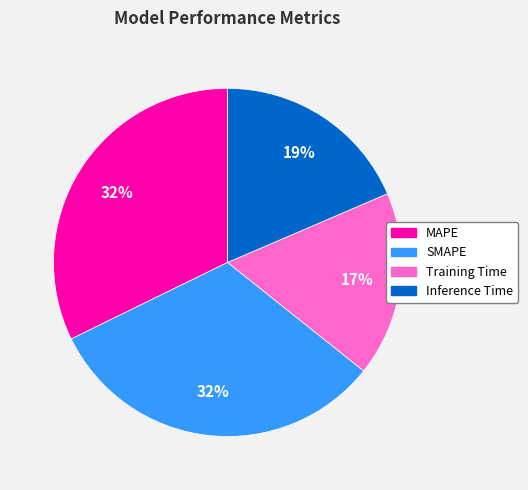

Which category has the smallest portion of the pie?

Training Time